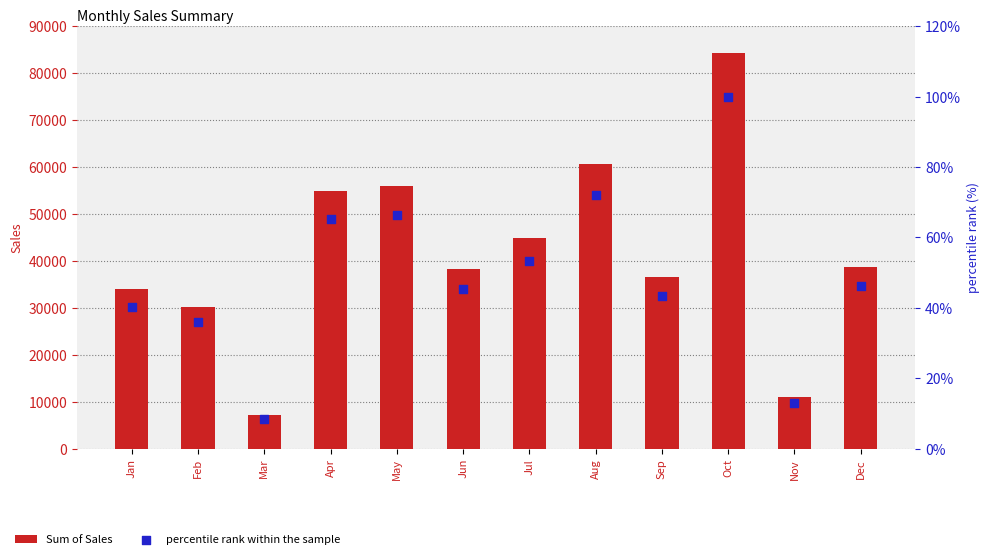

Which series has the largest total across all categories?

Sum of Sales